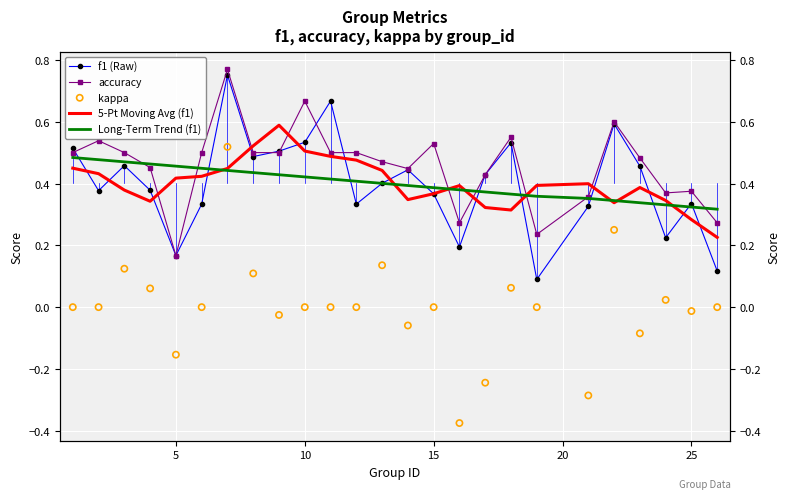

Which series has the largest total across all categories?

accuracy